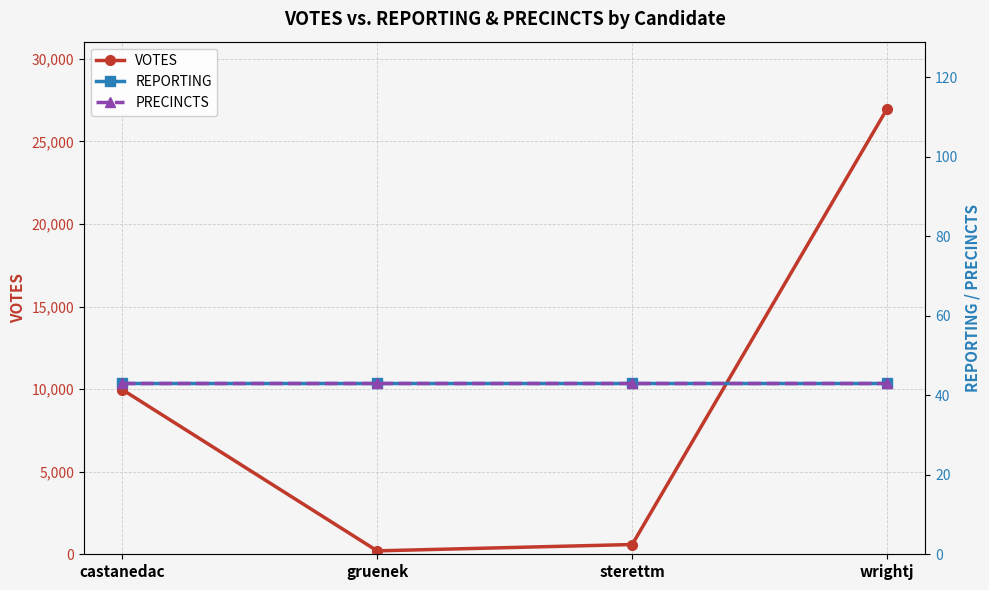

True or false: VOTES has more than 0 interior local peaks.

False